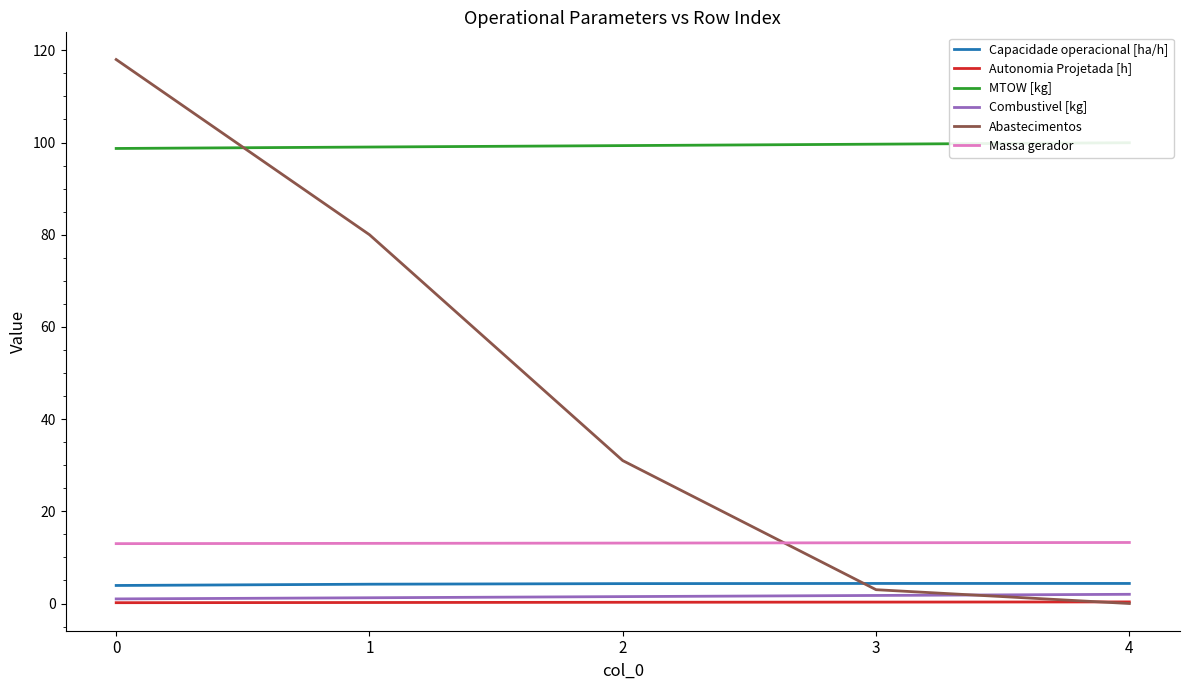

The Abastecimentos series shows 5.1 at 3. True or false?

False